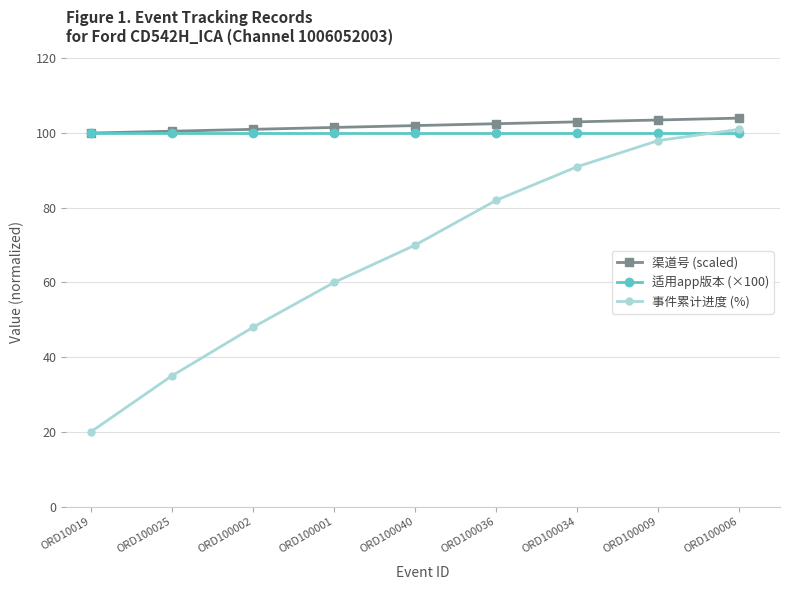

Which series changed the most between ORD100002 and ORD100036?

事件累计进度 (%)